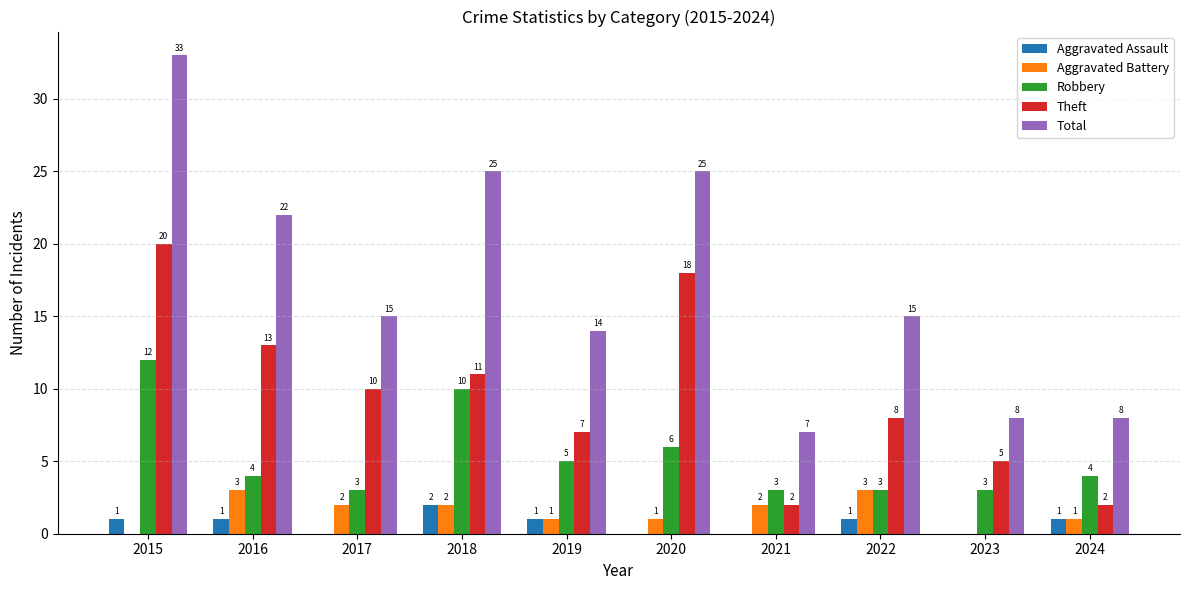

What is the sum of all Robbery values?

53